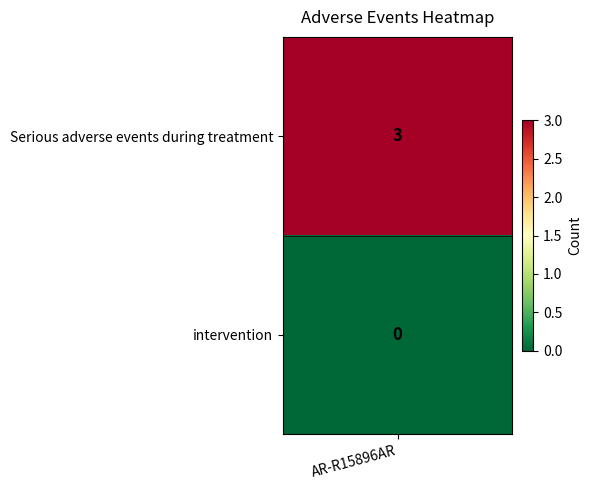

Count the values in the range 0 to 3.

2